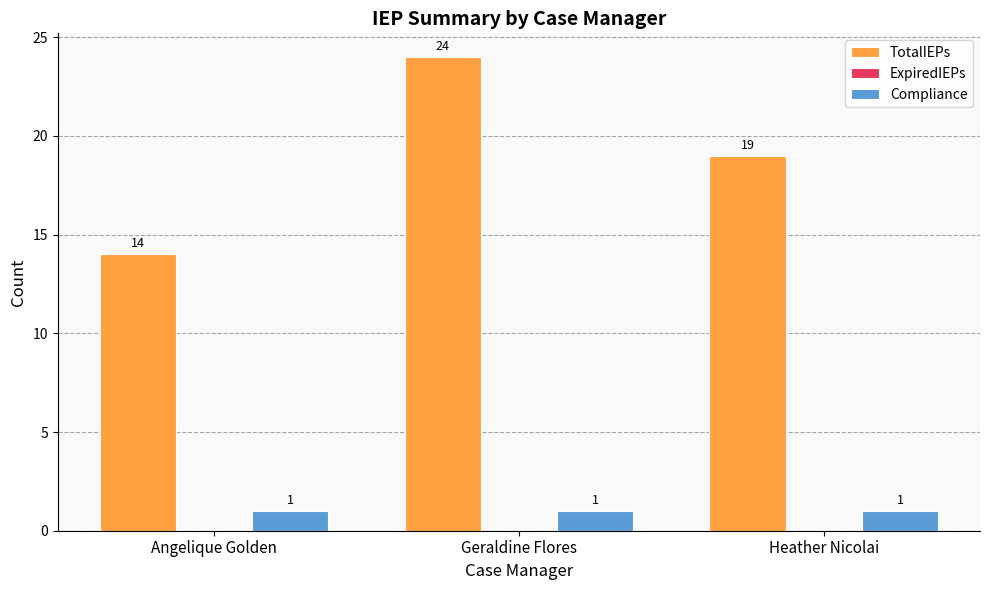

What is the average value of the TotalIEPs series?

19